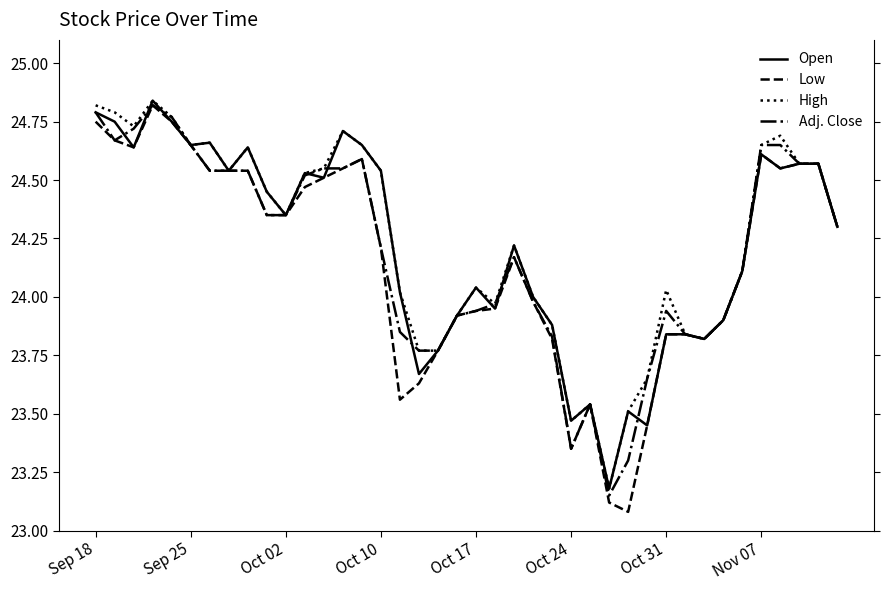

True or false: High has more than 1 points higher than both neighbors.

True